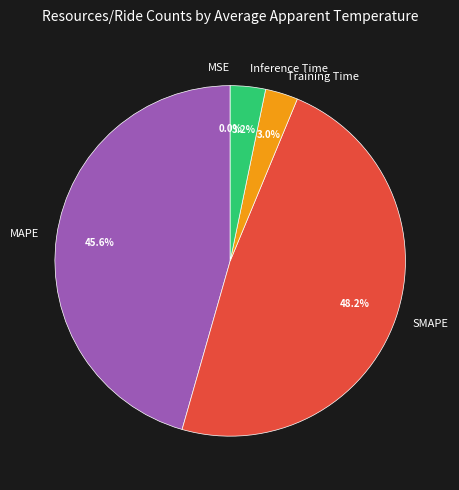

Is there any slice that represents more than half of the pie?

No